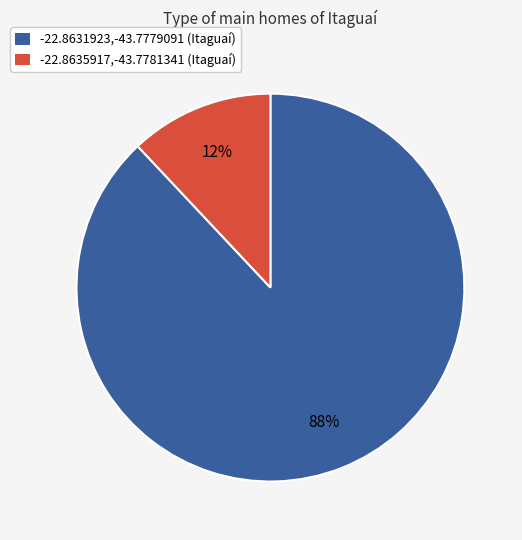

Is it true that -22.8635917,-43.7781341 is 22% of the pie?

False